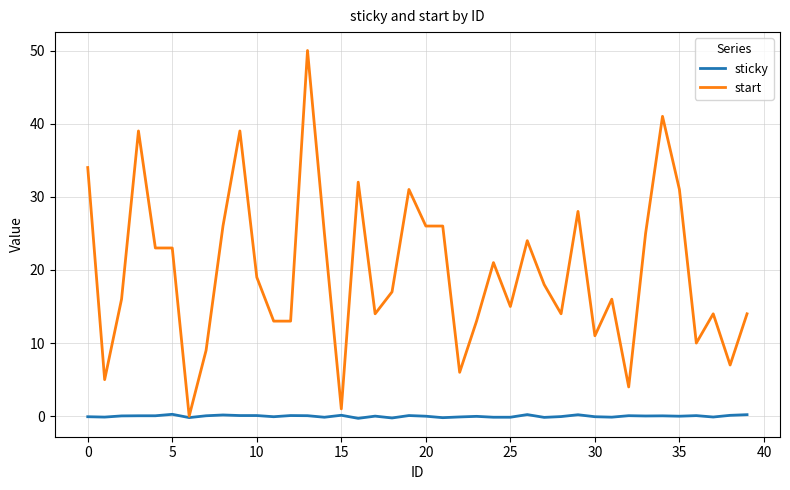

How many lines are shown in the chart?

2